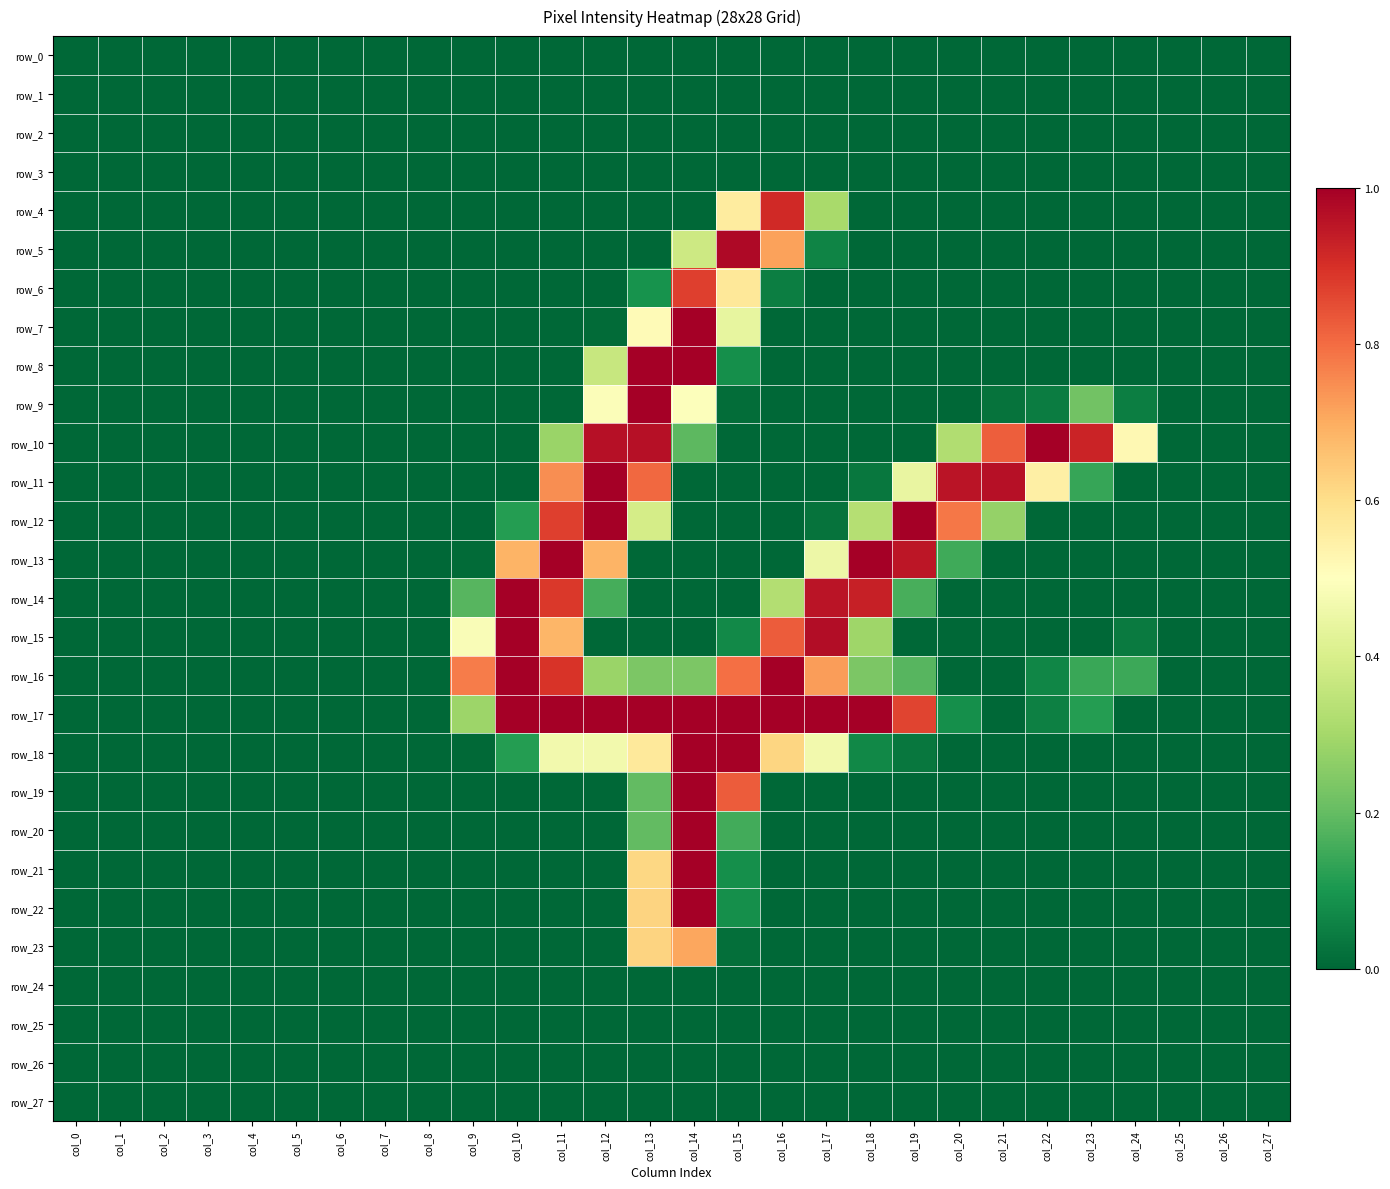

Reading left to right, list all the values displayed in this chart.

row_0: 0.0	0.0	0.0	0.0	0.0	0.0	0.0	0.0	0.0	0.0	0.0	0.0	0.0	0.0	0.0	0.0	0.0	0.0	0.0	0.0	0.0	0.0	0.0	0.0	0.0	0.0	0.0	0.0
row_1: 0.0	0.0	0.0	0.0	0.0	0.0	0.0	0.0	0.0	0.0	0.0	0.0	0.0	0.0	0.0	0.0	0.0	0.0	0.0	0.0	0.0	0.0	0.0	0.0	0.0	0.0	0.0	0.0
row_2: 0.0	0.0	0.0	0.0	0.0	0.0	0.0	0.0	0.0	0.0	0.0	0.0	0.0	0.0	0.0	0.0	0.0	0.0	0.0	0.0	0.0	0.0	0.0	0.0	0.0	0.0	0.0	0.0
row_3: 0.0	0.0	0.0	0.0	0.0	0.0	0.0	0.0	0.0	0.0	0.0	0.0	0.0	0.0	0.0	0.0	0.0	0.0	0.0	0.0	0.0	0.0	0.0	0.0	0.0	0.0	0.0	0.0
row_4: 0.0	0.0	0.0	0.0	0.0	0.0	0.0	0.0	0.0	0.0	0.0	0.0	0.0	0.0	0.0	0.6	0.9	0.3	0.0	0.0	0.0	0.0	0.0	0.0	0.0	0.0	0.0	0.0
row_5: 0.0	0.0	0.0	0.0	0.0	0.0	0.0	0.0	0.0	0.0	0.0	0.0	0.0	0.0	0.4	1.0	0.7	0.1	0.0	0.0	0.0	0.0	0.0	0.0	0.0	0.0	0.0	0.0
row_6: 0.0	0.0	0.0	0.0	0.0	0.0	0.0	0.0	0.0	0.0	0.0	0.0	0.0	0.1	0.9	0.6	0.0	0.0	0.0	0.0	0.0	0.0	0.0	0.0	0.0	0.0	0.0	0.0
row_7: 0.0	0.0	0.0	0.0	0.0	0.0	0.0	0.0	0.0	0.0	0.0	0.0	0.0	0.5	1.0	0.4	0.0	0.0	0.0	0.0	0.0	0.0	0.0	0.0	0.0	0.0	0.0	0.0
row_8: 0.0	0.0	0.0	0.0	0.0	0.0	0.0	0.0	0.0	0.0	0.0	0.0	0.4	1.0	1.0	0.1	0.0	0.0	0.0	0.0	0.0	0.0	0.0	0.0	0.0	0.0	0.0	0.0
row_9: 0.0	0.0	0.0	0.0	0.0	0.0	0.0	0.0	0.0	0.0	0.0	0.0	0.5	1.0	0.5	0.0	0.0	0.0	0.0	0.0	0.0	0.0	0.0	0.2	0.0	0.0	0.0	0.0
row_10: 0.0	0.0	0.0	0.0	0.0	0.0	0.0	0.0	0.0	0.0	0.0	0.3	1.0	1.0	0.2	0.0	0.0	0.0	0.0	0.0	0.3	0.8	1.0	0.9	0.5	0.0	0.0	0.0
row_11: 0.0	0.0	0.0	0.0	0.0	0.0	0.0	0.0	0.0	0.0	0.0	0.7	1.0	0.8	0.0	0.0	0.0	0.0	0.0	0.4	1.0	1.0	0.5	0.1	0.0	0.0	0.0	0.0
row_12: 0.0	0.0	0.0	0.0	0.0	0.0	0.0	0.0	0.0	0.0	0.1	0.9	1.0	0.4	0.0	0.0	0.0	0.0	0.3	1.0	0.8	0.3	0.0	0.0	0.0	0.0	0.0	0.0
row_13: 0.0	0.0	0.0	0.0	0.0	0.0	0.0	0.0	0.0	0.0	0.7	1.0	0.7	0.0	0.0	0.0	0.0	0.5	1.0	1.0	0.1	0.0	0.0	0.0	0.0	0.0	0.0	0.0
row_14: 0.0	0.0	0.0	0.0	0.0	0.0	0.0	0.0	0.0	0.2	1.0	0.9	0.2	0.0	0.0	0.0	0.3	1.0	0.9	0.2	0.0	0.0	0.0	0.0	0.0	0.0	0.0	0.0
row_15: 0.0	0.0	0.0	0.0	0.0	0.0	0.0	0.0	0.0	0.5	1.0	0.7	0.0	0.0	0.0	0.1	0.8	1.0	0.3	0.0	0.0	0.0	0.0	0.0	0.0	0.0	0.0	0.0
row_16: 0.0	0.0	0.0	0.0	0.0	0.0	0.0	0.0	0.0	0.8	1.0	0.9	0.3	0.2	0.2	0.8	1.0	0.7	0.2	0.2	0.0	0.0	0.1	0.1	0.1	0.0	0.0	0.0
row_17: 0.0	0.0	0.0	0.0	0.0	0.0	0.0	0.0	0.0	0.3	1.0	1.0	1.0	1.0	1.0	1.0	1.0	1.0	1.0	0.9	0.1	0.0	0.1	0.1	0.0	0.0	0.0	0.0
row_18: 0.0	0.0	0.0	0.0	0.0	0.0	0.0	0.0	0.0	0.0	0.1	0.5	0.5	0.6	1.0	1.0	0.6	0.5	0.1	0.0	0.0	0.0	0.0	0.0	0.0	0.0	0.0	0.0
row_19: 0.0	0.0	0.0	0.0	0.0	0.0	0.0	0.0	0.0	0.0	0.0	0.0	0.0	0.2	1.0	0.8	0.0	0.0	0.0	0.0	0.0	0.0	0.0	0.0	0.0	0.0	0.0	0.0
row_20: 0.0	0.0	0.0	0.0	0.0	0.0	0.0	0.0	0.0	0.0	0.0	0.0	0.0	0.2	1.0	0.2	0.0	0.0	0.0	0.0	0.0	0.0	0.0	0.0	0.0	0.0	0.0	0.0
row_21: 0.0	0.0	0.0	0.0	0.0	0.0	0.0	0.0	0.0	0.0	0.0	0.0	0.0	0.6	1.0	0.1	0.0	0.0	0.0	0.0	0.0	0.0	0.0	0.0	0.0	0.0	0.0	0.0
row_22: 0.0	0.0	0.0	0.0	0.0	0.0	0.0	0.0	0.0	0.0	0.0	0.0	0.0	0.6	1.0	0.1	0.0	0.0	0.0	0.0	0.0	0.0	0.0	0.0	0.0	0.0	0.0	0.0
row_23: 0.0	0.0	0.0	0.0	0.0	0.0	0.0	0.0	0.0	0.0	0.0	0.0	0.0	0.6	0.7	0.0	0.0	0.0	0.0	0.0	0.0	0.0	0.0	0.0	0.0	0.0	0.0	0.0
row_24: 0.0	0.0	0.0	0.0	0.0	0.0	0.0	0.0	0.0	0.0	0.0	0.0	0.0	0.0	0.0	0.0	0.0	0.0	0.0	0.0	0.0	0.0	0.0	0.0	0.0	0.0	0.0	0.0
row_25: 0.0	0.0	0.0	0.0	0.0	0.0	0.0	0.0	0.0	0.0	0.0	0.0	0.0	0.0	0.0	0.0	0.0	0.0	0.0	0.0	0.0	0.0	0.0	0.0	0.0	0.0	0.0	0.0
row_26: 0.0	0.0	0.0	0.0	0.0	0.0	0.0	0.0	0.0	0.0	0.0	0.0	0.0	0.0	0.0	0.0	0.0	0.0	0.0	0.0	0.0	0.0	0.0	0.0	0.0	0.0	0.0	0.0
row_27: 0.0	0.0	0.0	0.0	0.0	0.0	0.0	0.0	0.0	0.0	0.0	0.0	0.0	0.0	0.0	0.0	0.0	0.0	0.0	0.0	0.0	0.0	0.0	0.0	0.0	0.0	0.0	0.0